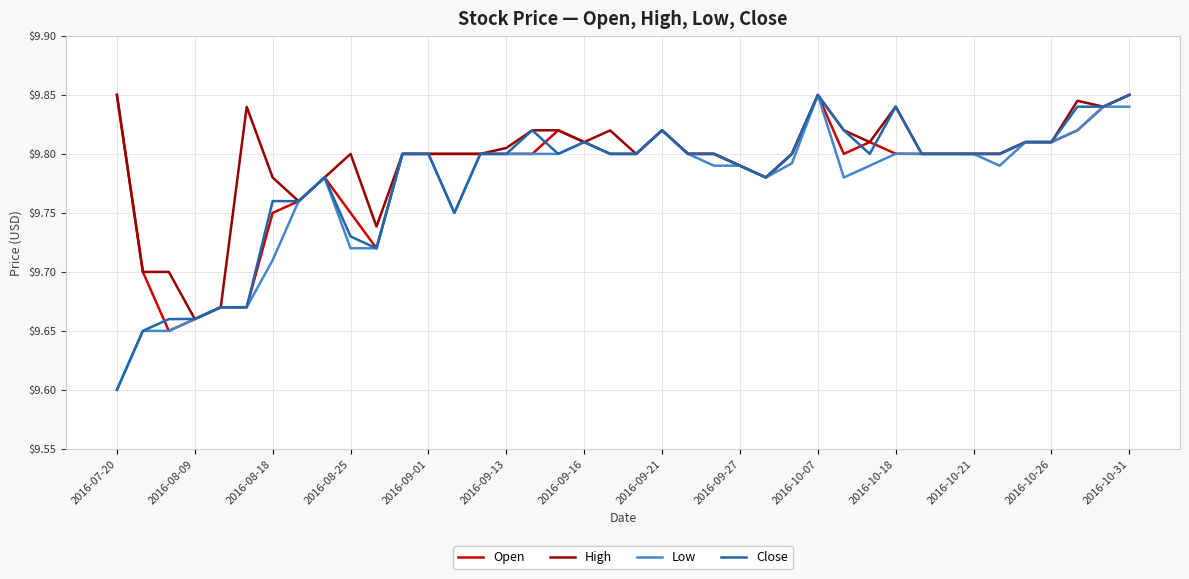

What is the smallest value displayed?

9.6